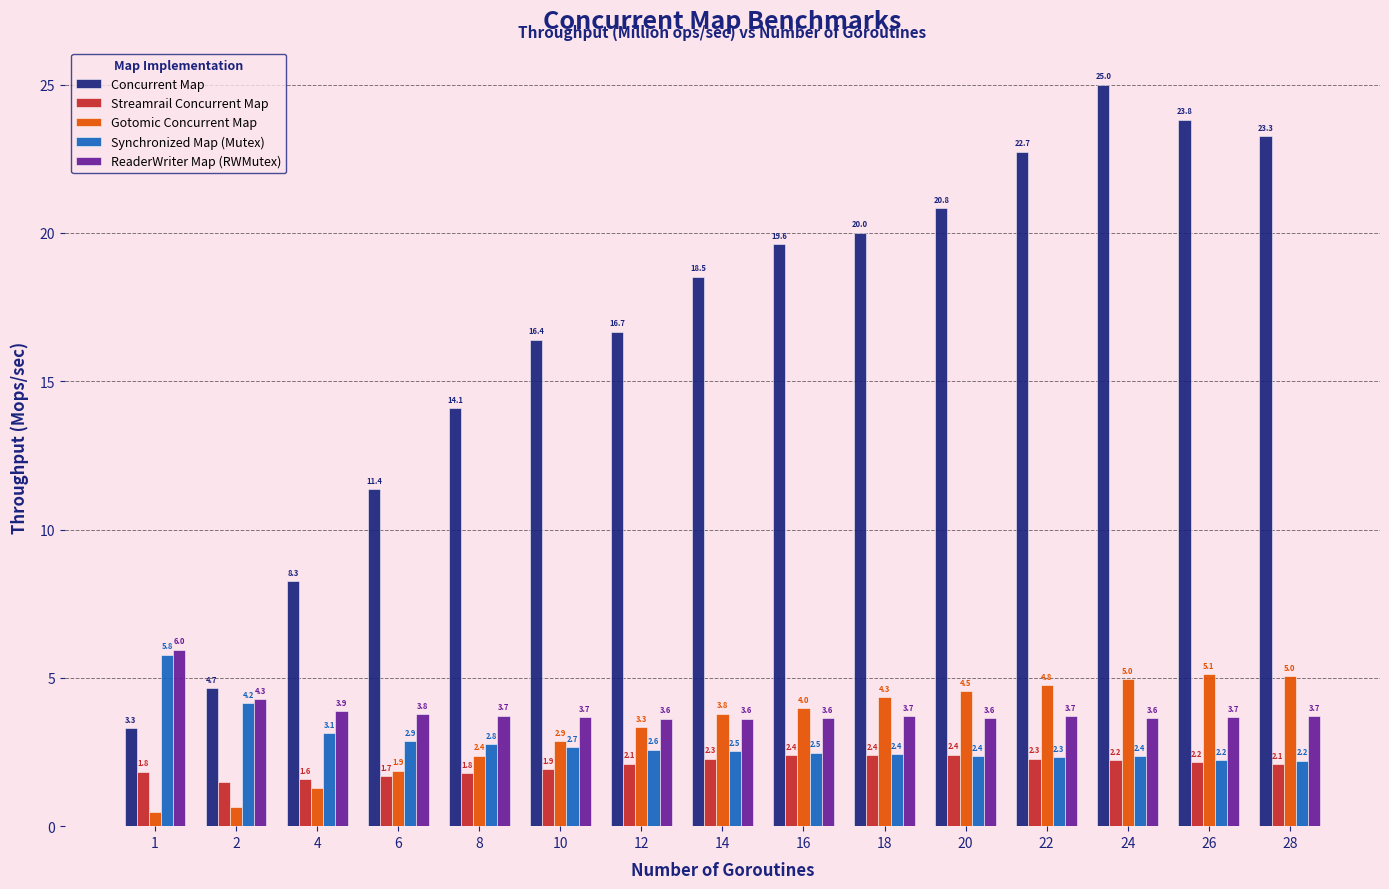

What is the value of the Gotomic Concurrent Map bar at the 4th from the left?

1.9